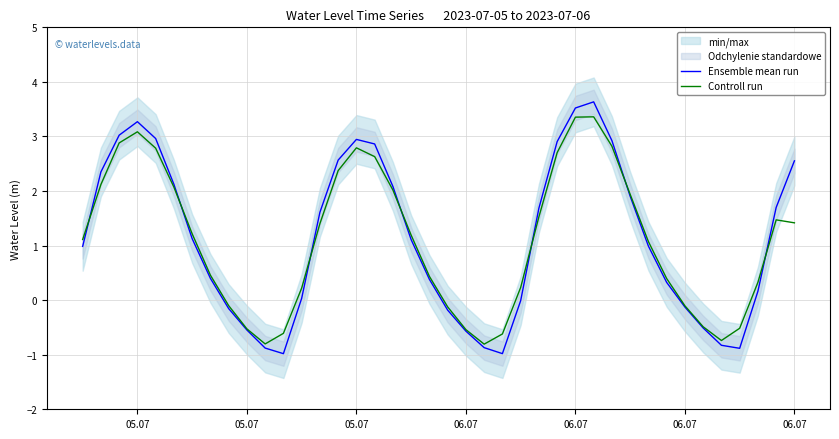

List the series in order of their peak value, lowest first.

Controll run, Ensemble mean run